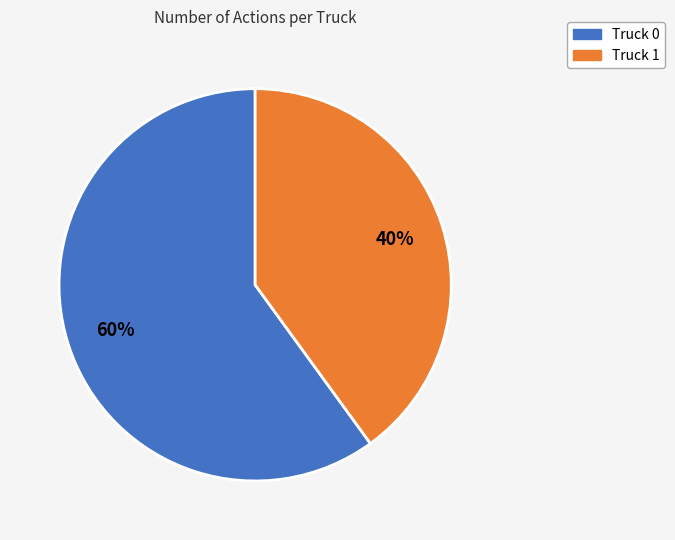

Do Truck 0 and Truck 1 together represent more than half of the pie?

Yes